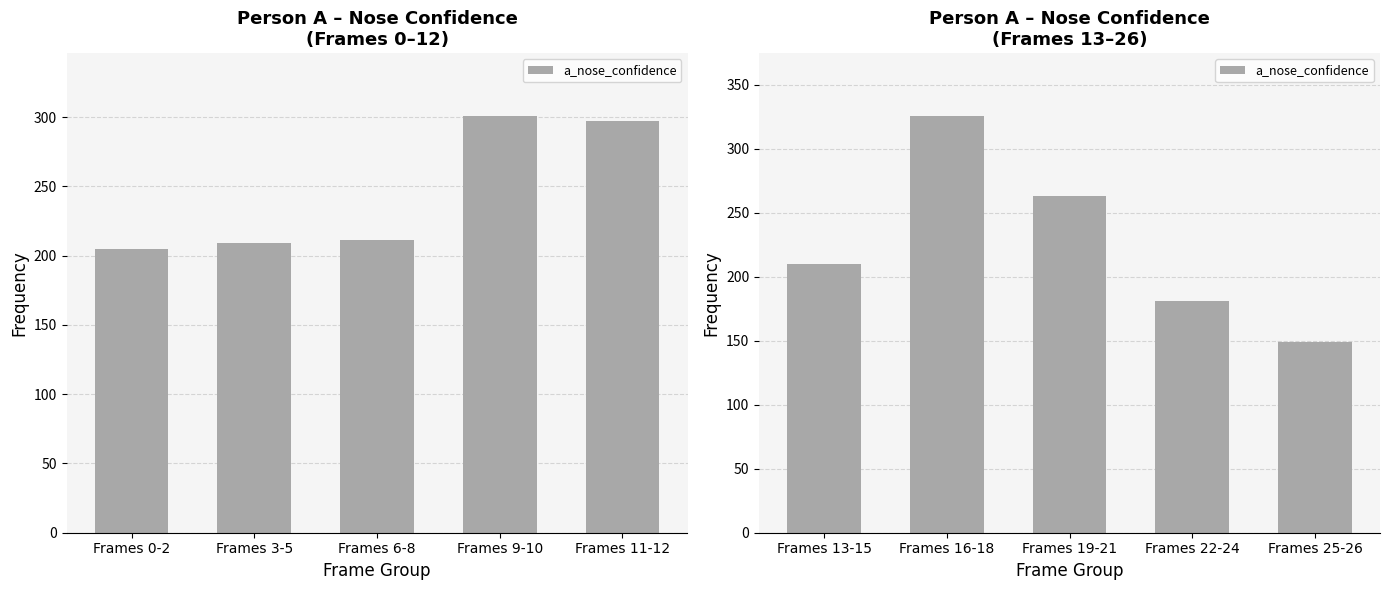

Count the values in the range 181 to 263.

3